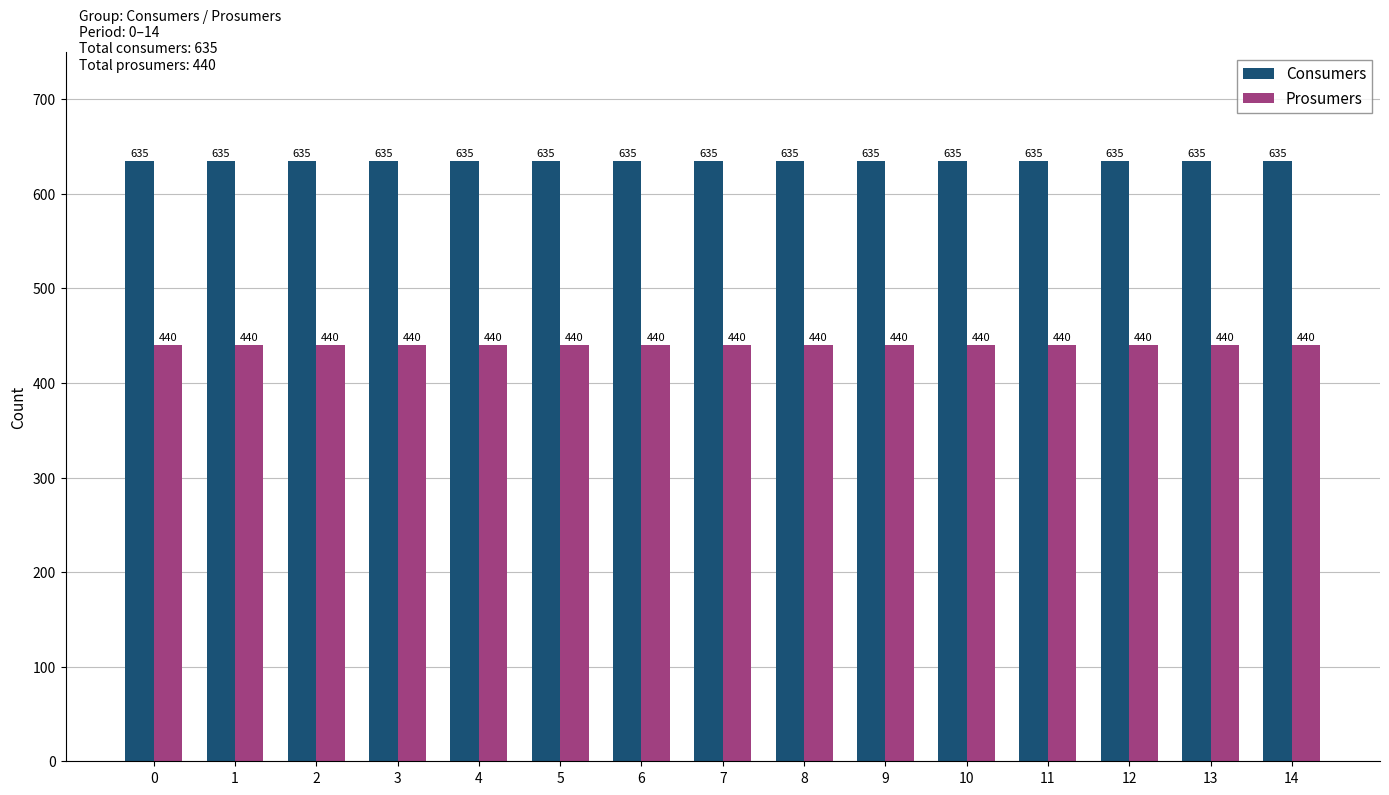

How many groups of bars are there?

15